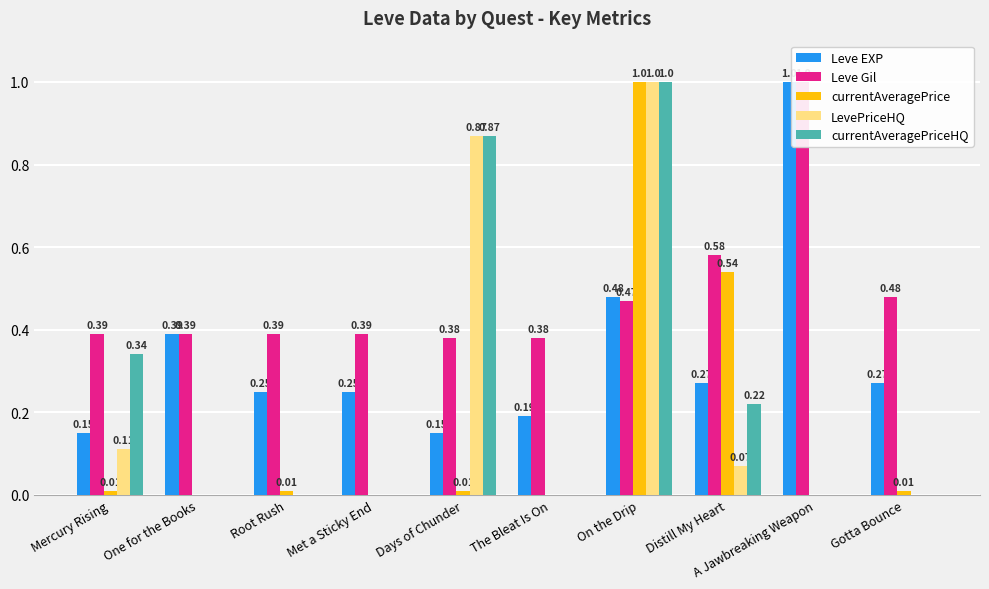

Where is Leve Gil nearest to the value 0?

Days of Chunder